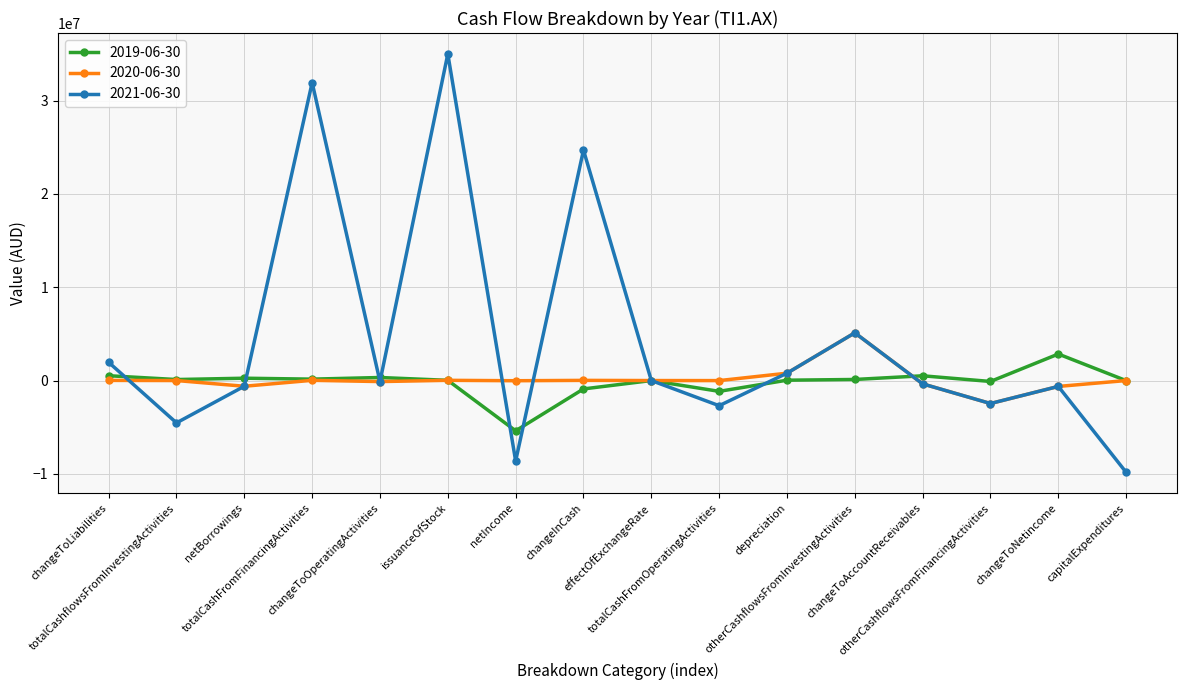

List the series in order of their peak value, highest first.

2021-06-30, 2020-06-30, 2019-06-30